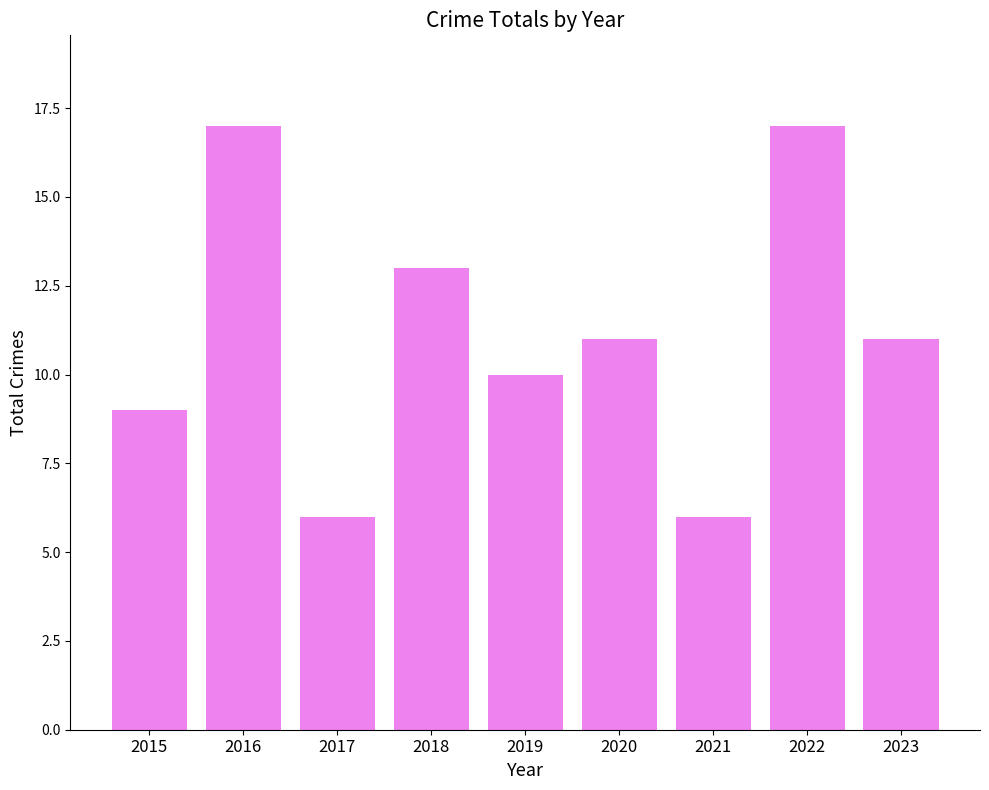

What is the maximum value shown in the chart?

17